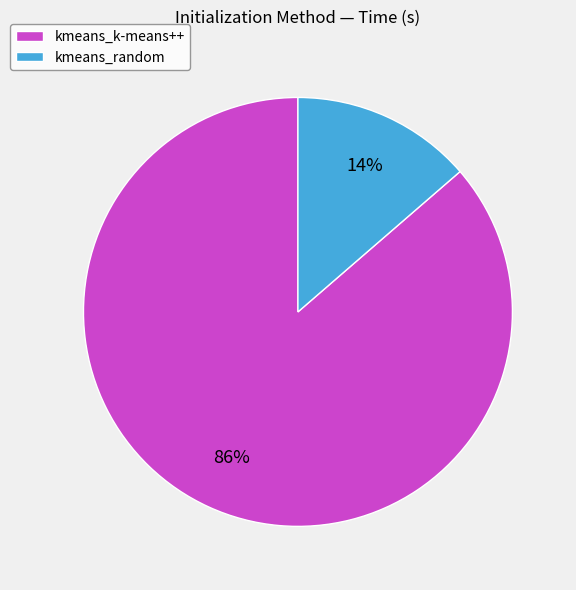

Which category has the biggest portion of the pie?

kmeans_k-means++